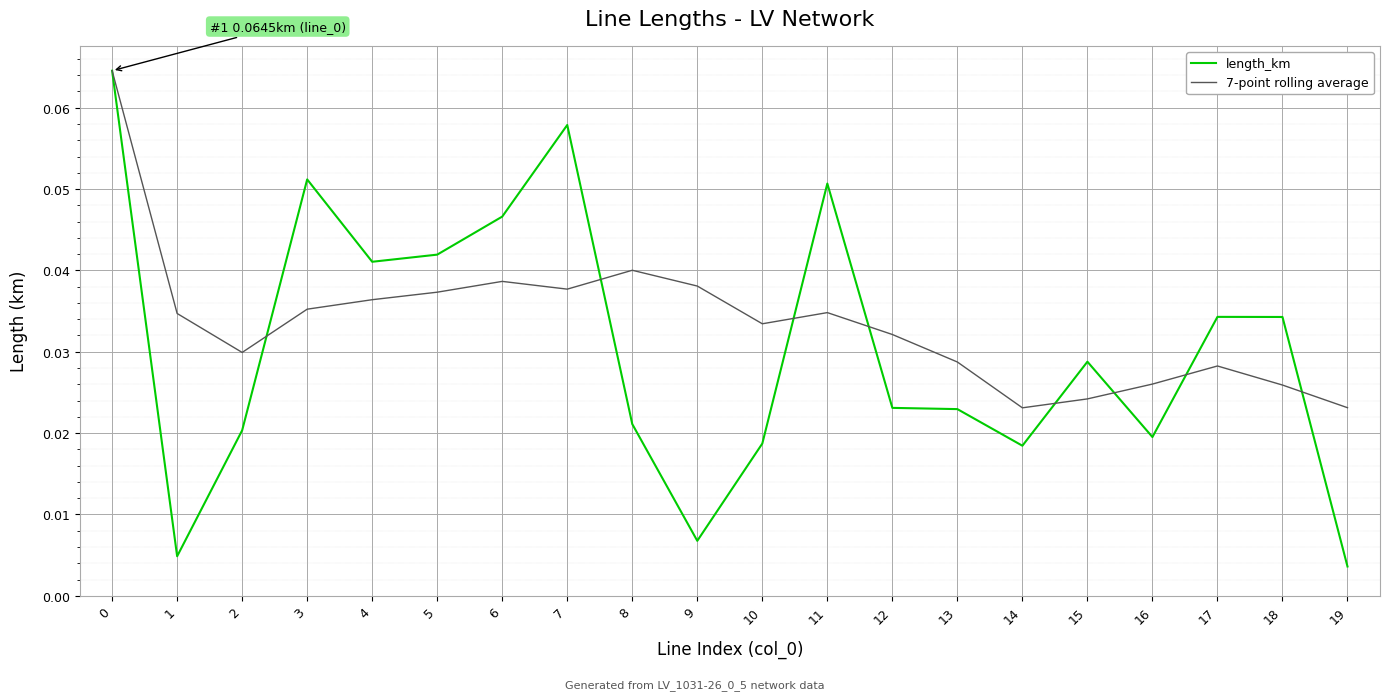

After their last crossing, which series has the higher values: 7-point rolling average or length_km?

7-point rolling average